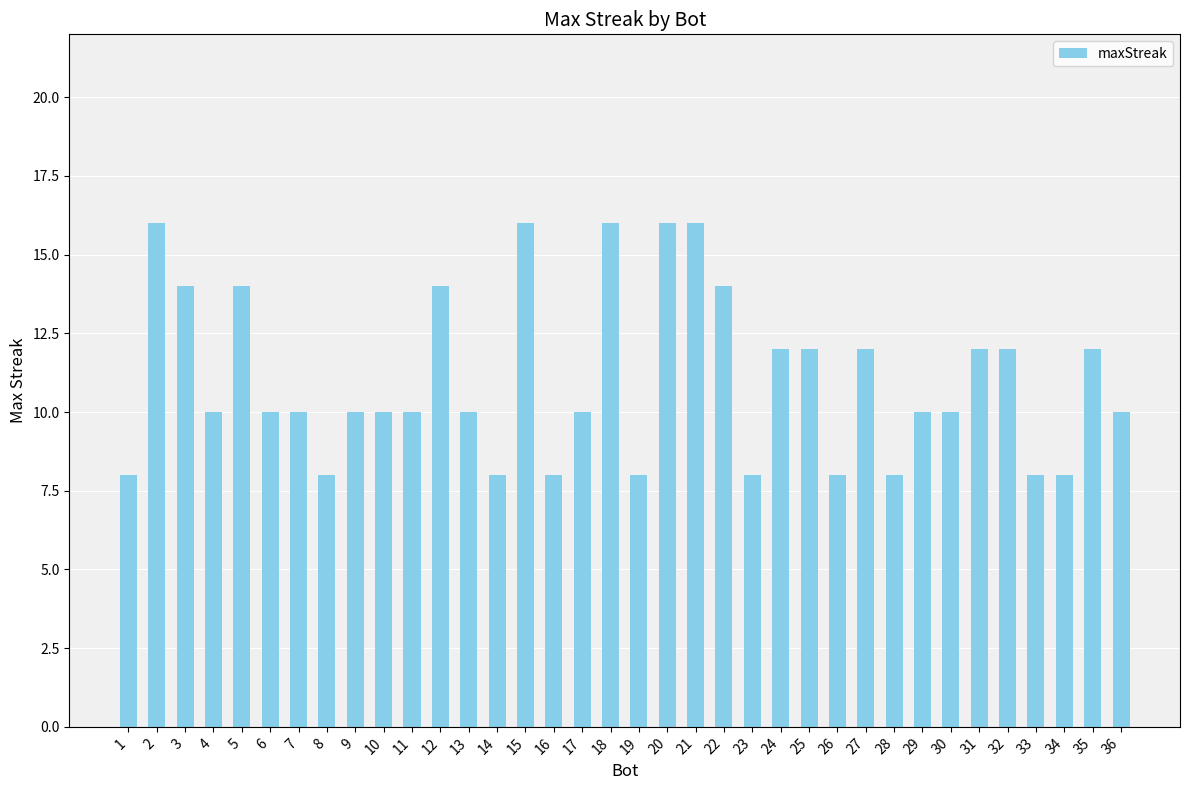

What is the minimum value shown in the chart?

8